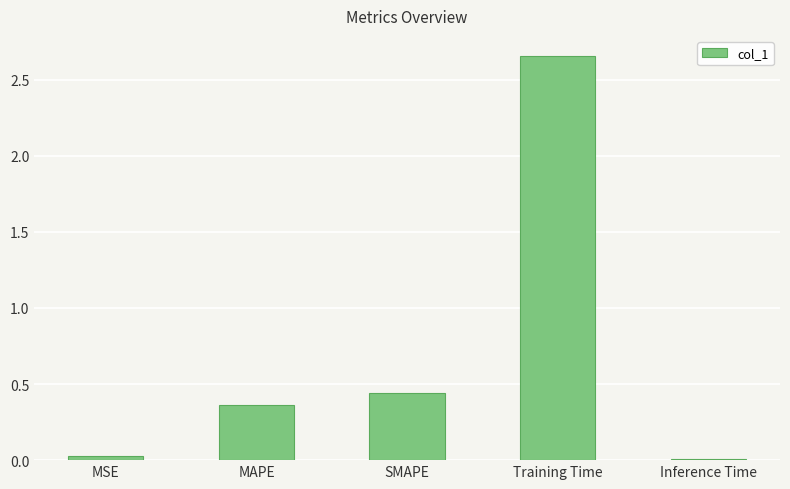

What is the difference between the maximum and second lowest values?

2.6